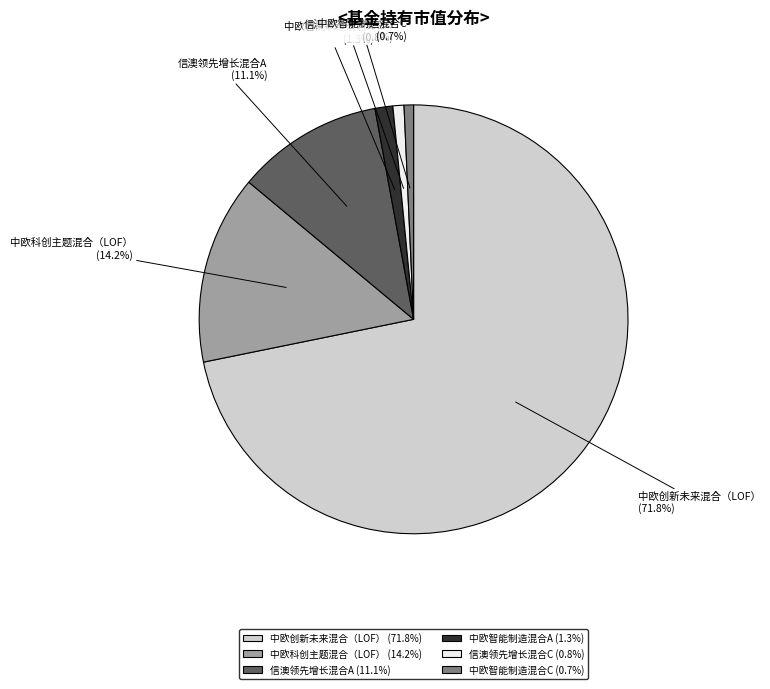

Which has a higher value, 信澳领先增长混合A or 信澳领先增长混合C?

信澳领先增长混合A